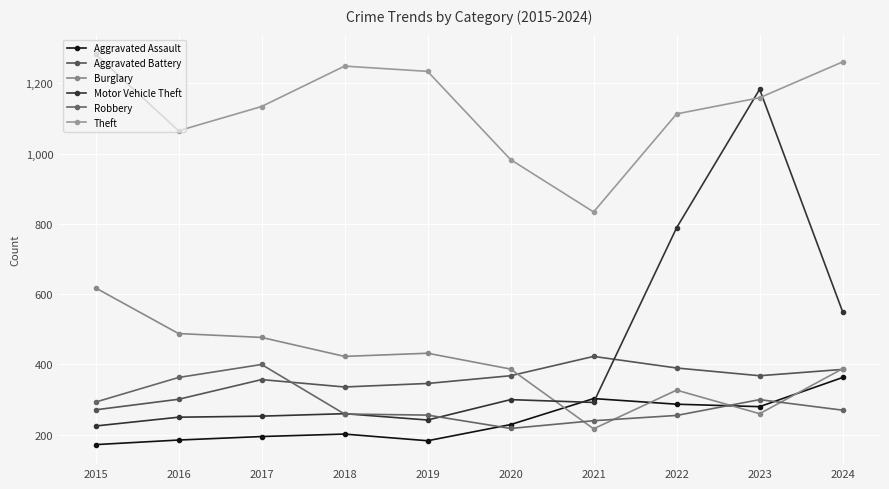

List the labels in order of Aggravated Battery value, largest first.

2021, 2022, 2024, 2020, 2023, 2017, 2019, 2018, 2016, 2015